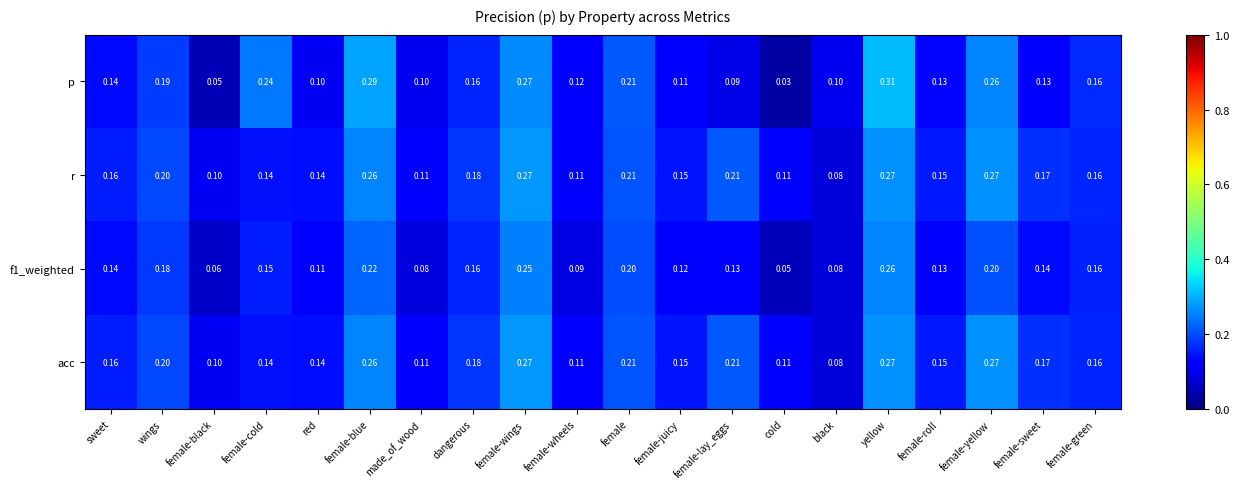

At which label does f1_weighted reach its peak?

yellow